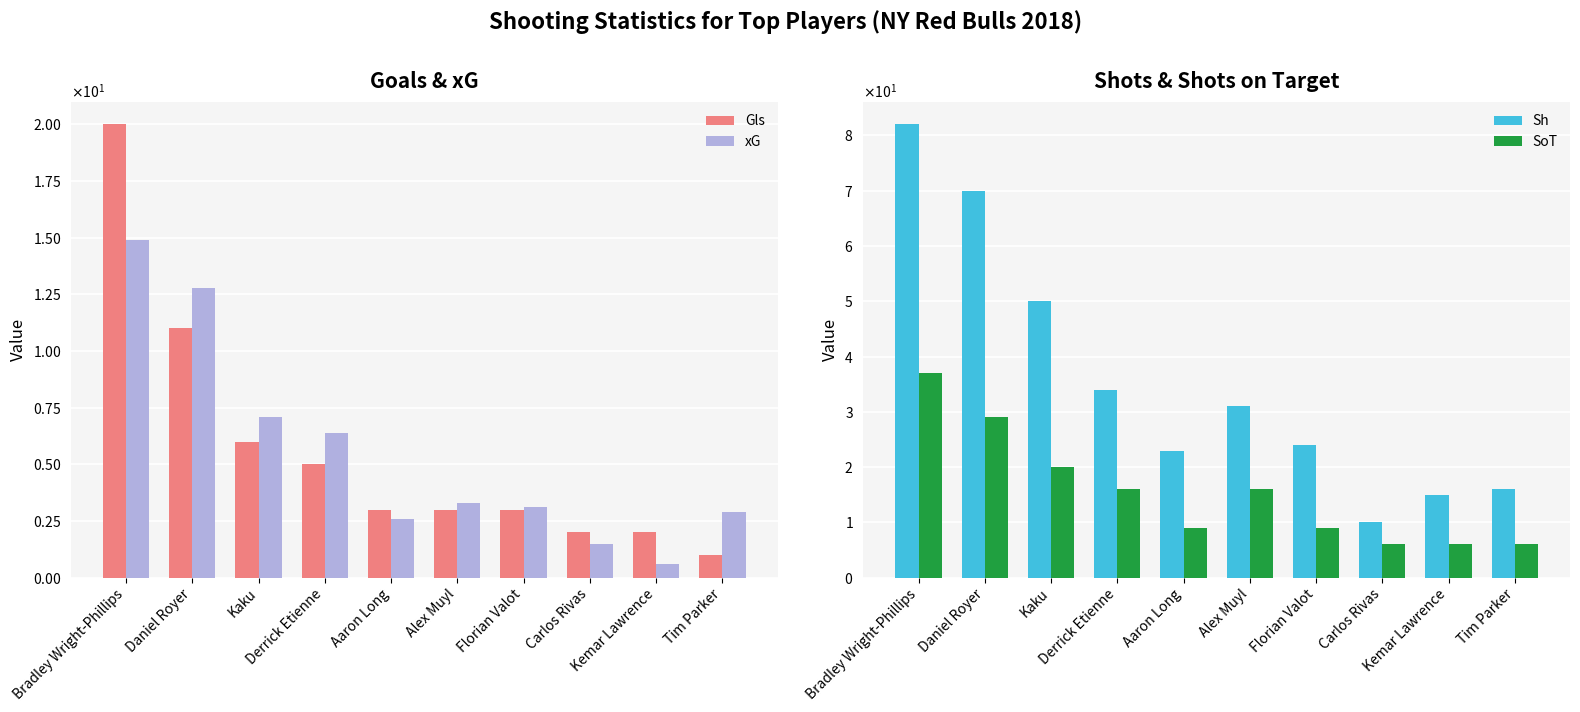

What is the label of the 2nd bar from the left?

Daniel Royer